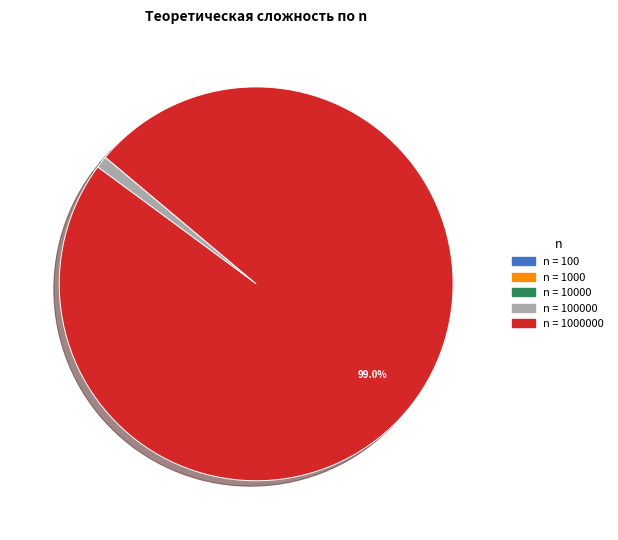

Is there any slice that represents more than half of the pie?

Yes